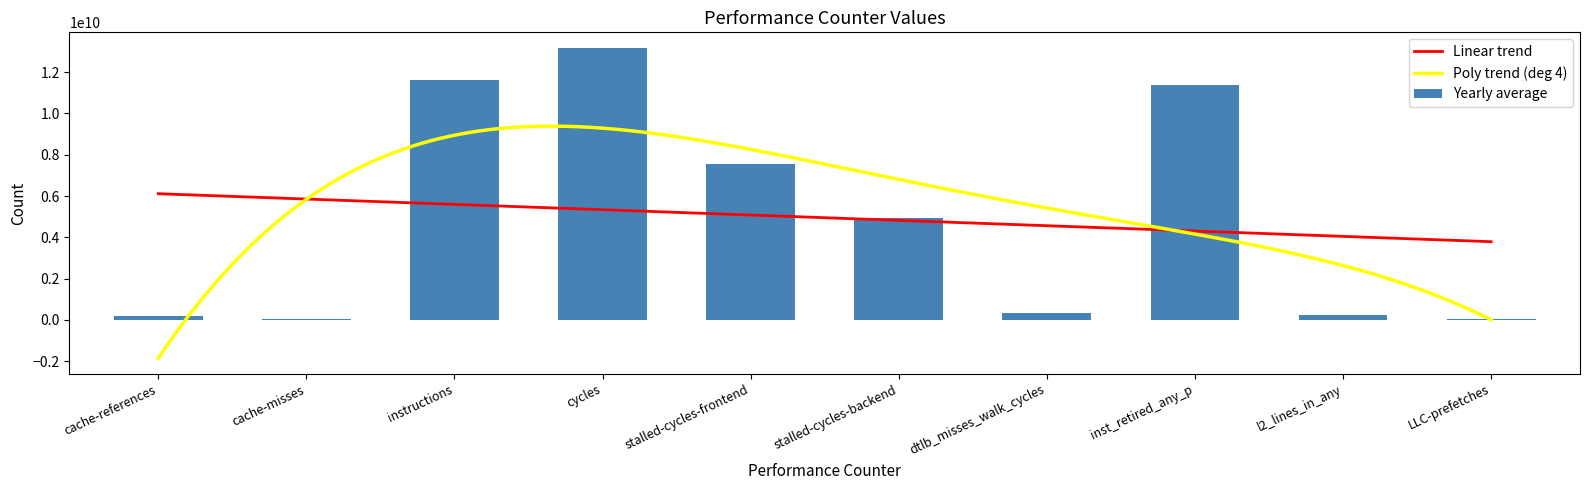

What is the sum of all values?

49479780097